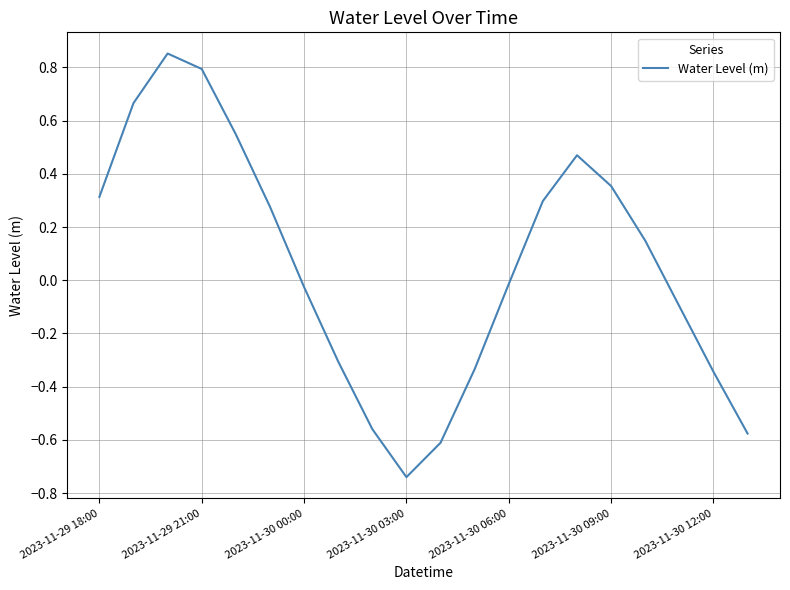

What is the difference between the maximum and minimum values?

1.6